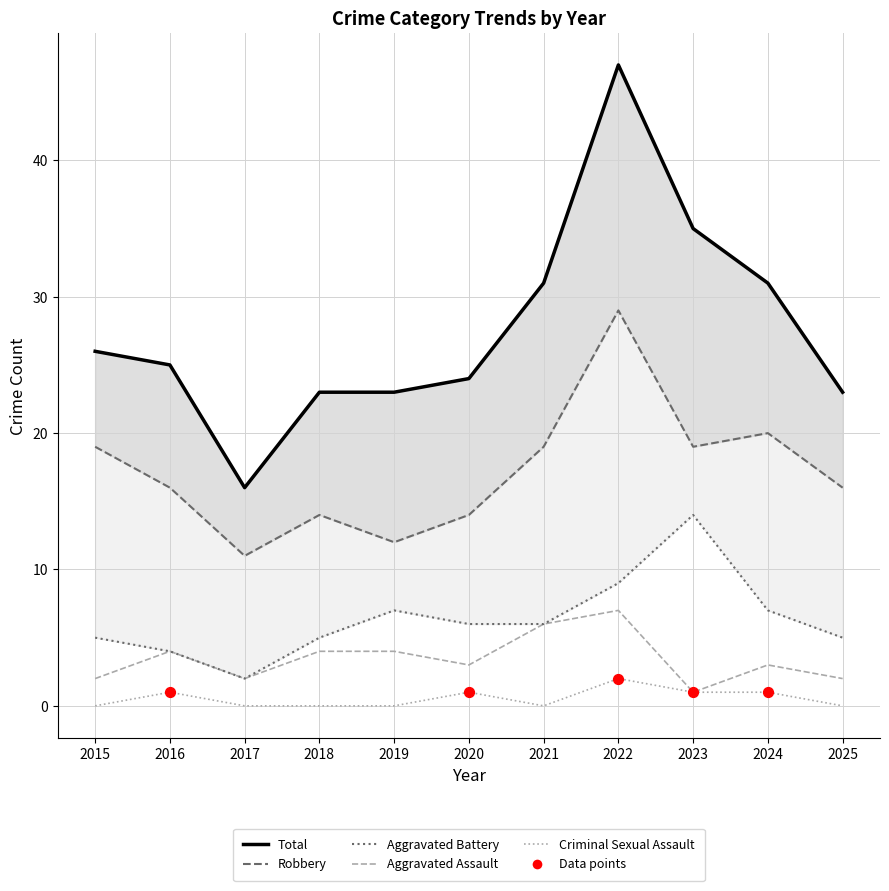

What are all the series names shown in the legend?

Aggravated Assault, Aggravated Battery, Criminal Sexual Assault, Robbery, Total